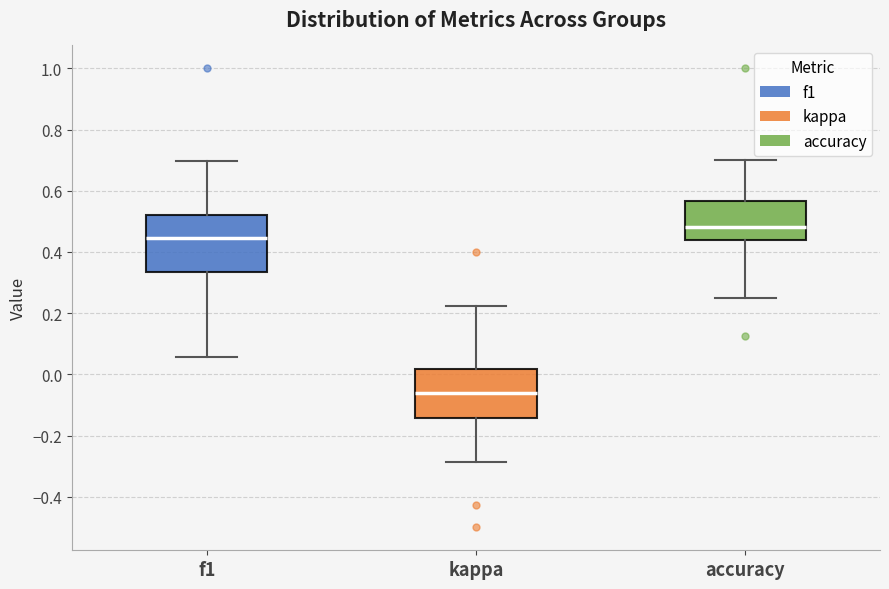

Reading left to right, read every box against the y-axis: the position of its median line, the range the box covers, and the ends of its whiskers. The values are not printed on the chart, so give them approximately, as read against the axis.

f1: median 0.44, box 0.34 to 0.52, whiskers 0.06 to 0.70
kappa: median -0.06, box -0.14 to 0.02, whiskers -0.28 to 0.22
accuracy: median 0.48, box 0.44 to 0.56, whiskers 0.26 to 0.70